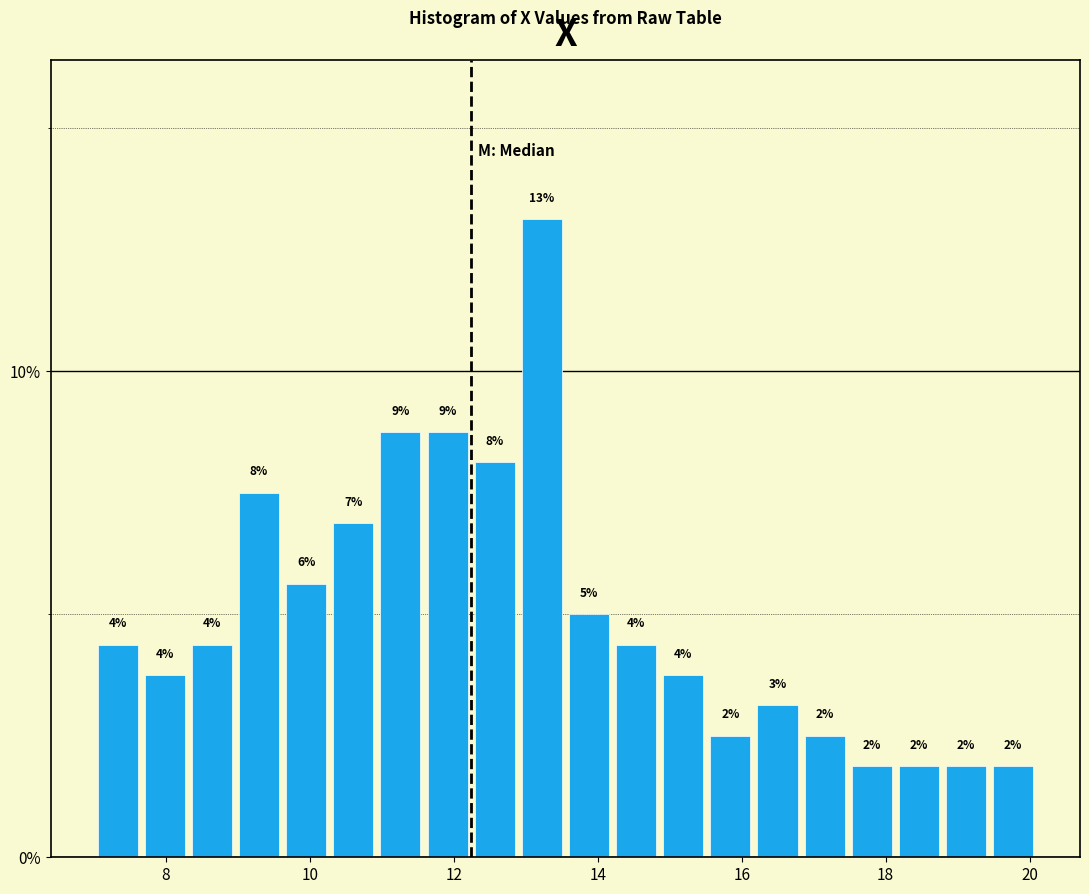

Around what value on the x-axis is the tallest bar? Give the approximate position of its centre, as read against the axis.

13.2